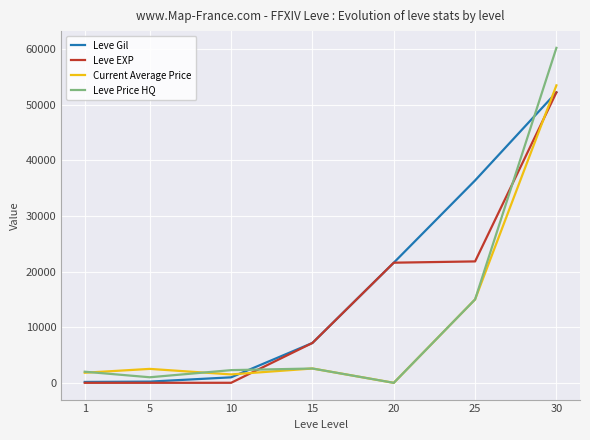

True or false: Leve Price HQ and Leve EXP cross at least once.

True